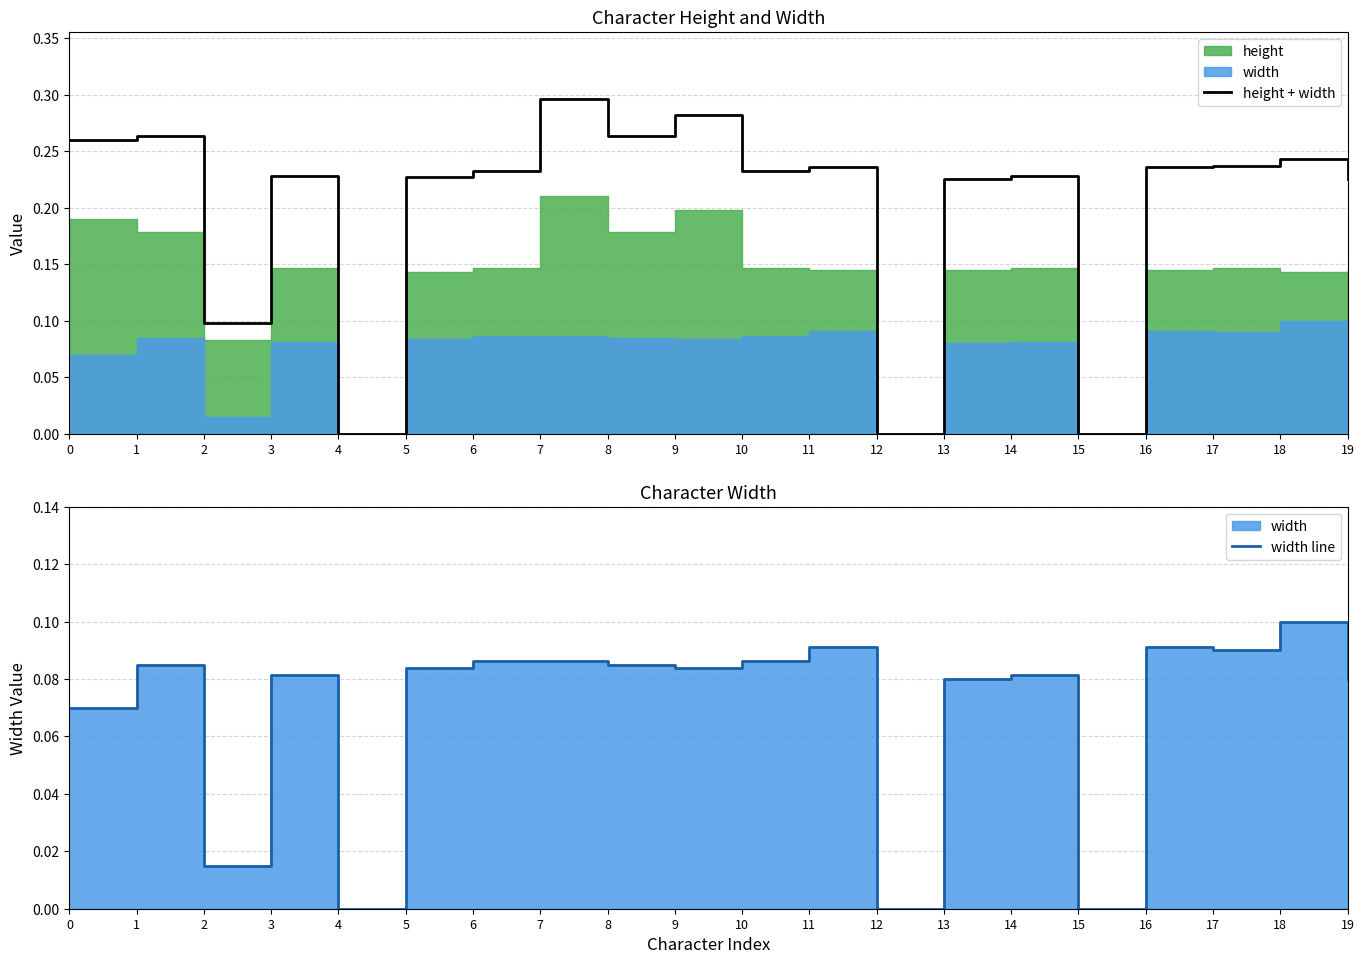

Count the width line values in the range 0 to 1.

20